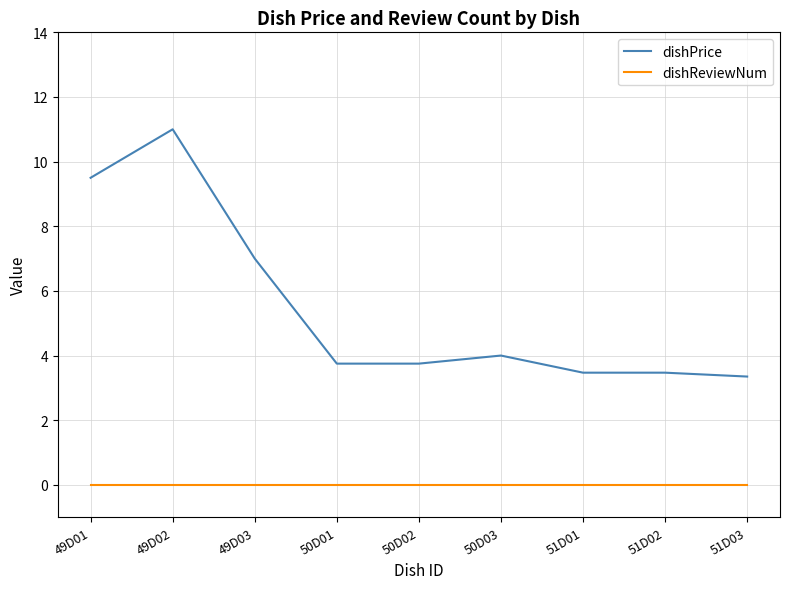

The value of dishPrice at 49D03 is 2.0. True or false?

False